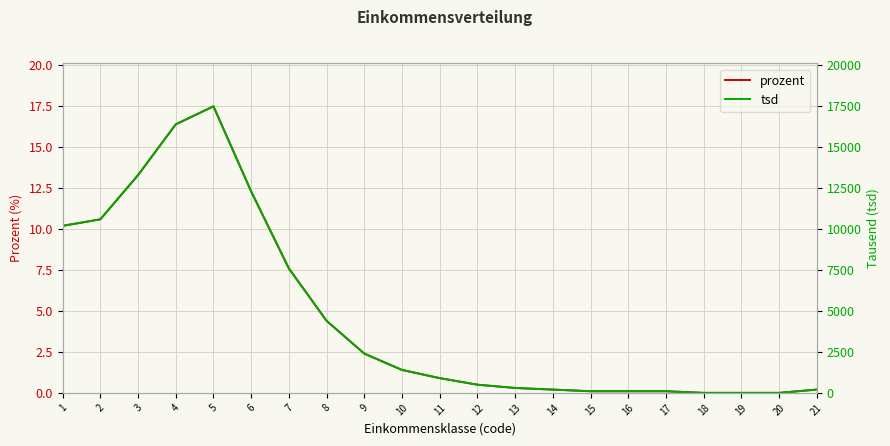

At 10, list the series in order from largest to smallest.

tsd, prozent